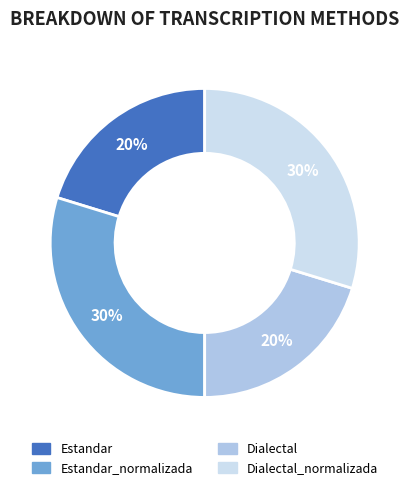

How many slices are in this pie chart?

4